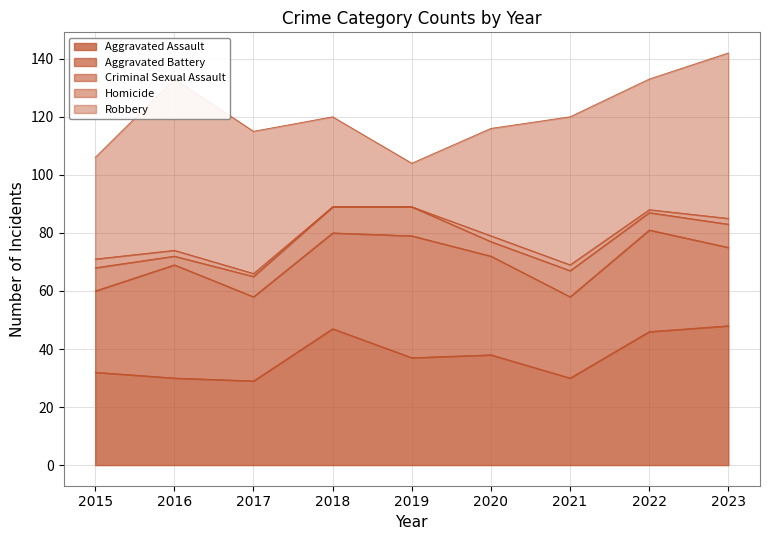

At which category is the sum across all series the highest?

2023